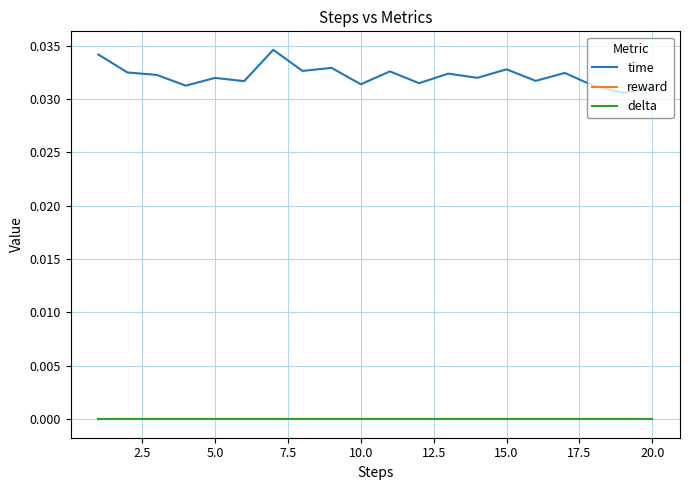

Rank the series by their maximum value, from highest to lowest.

time, reward, delta